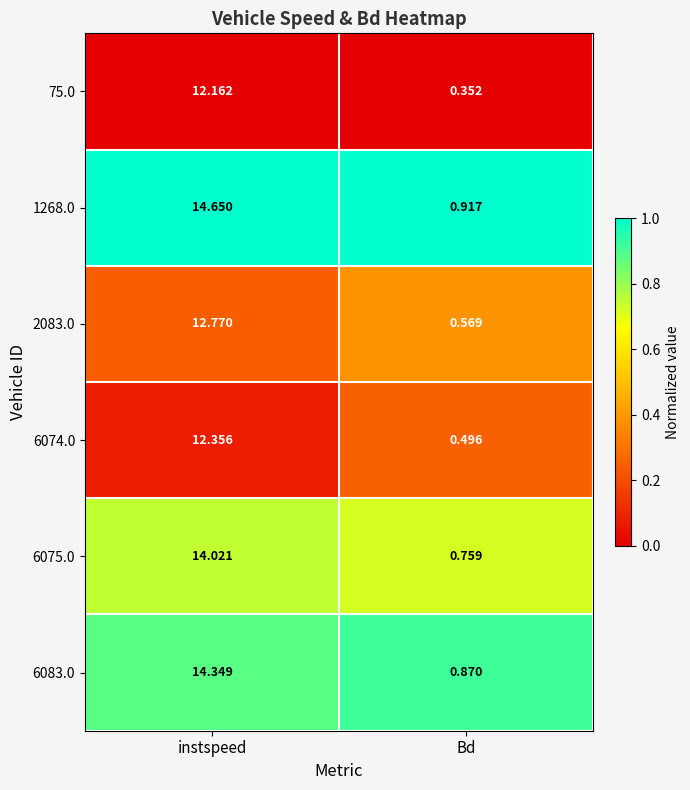

At how many categories does at least one series exceed 0?

2